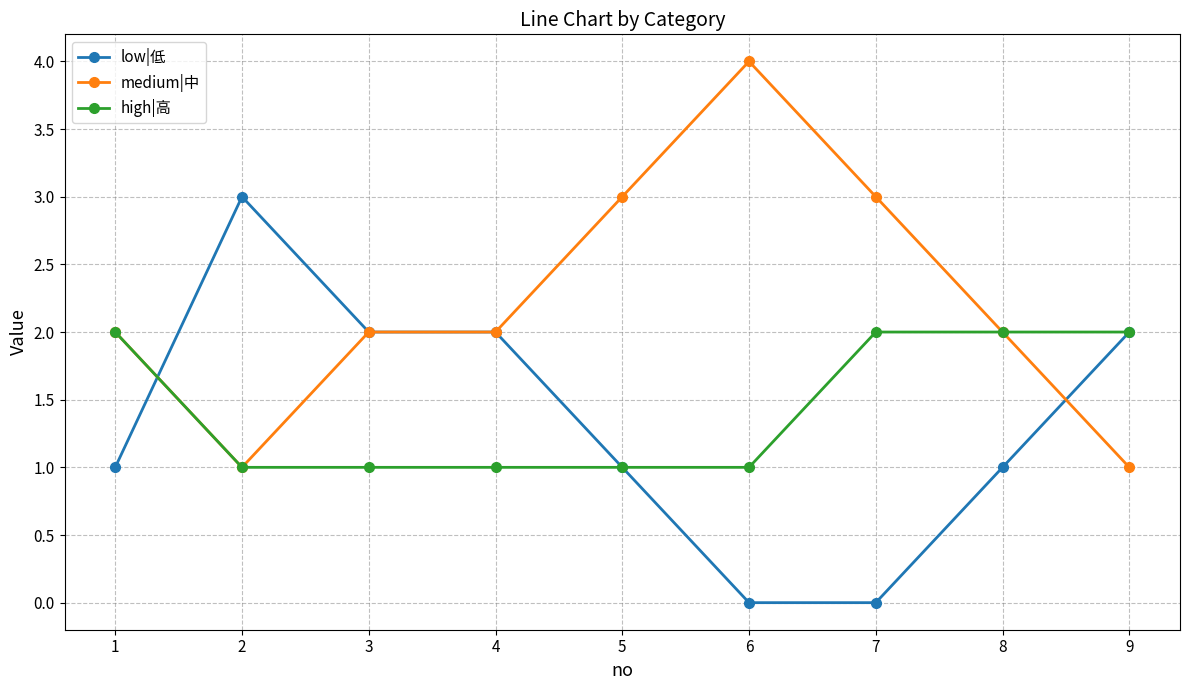

What are all the series names shown in the legend?

low|低, medium|中, high|高